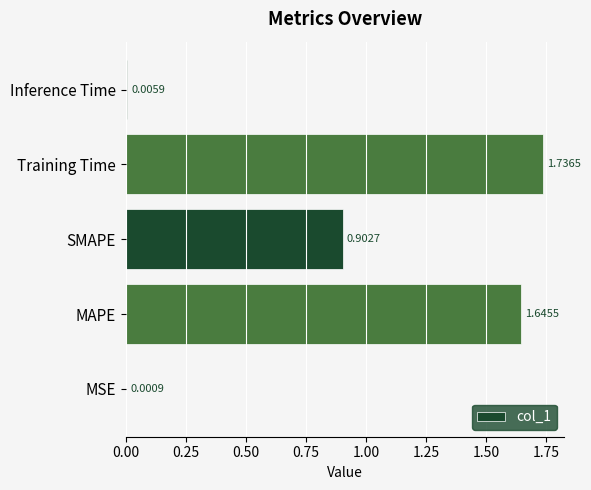

What is the sum of the values at MAPE and Training Time?

3.4